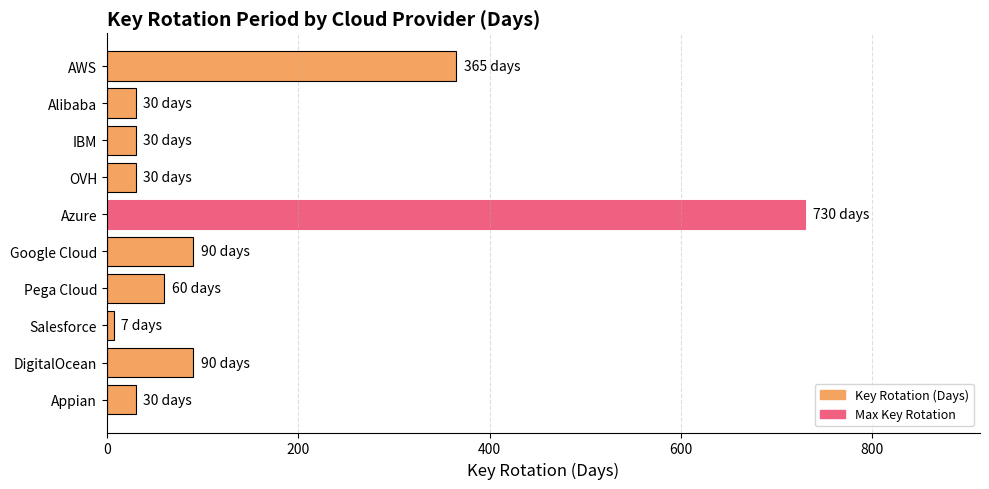

Does the chart contain stacked bars?

No